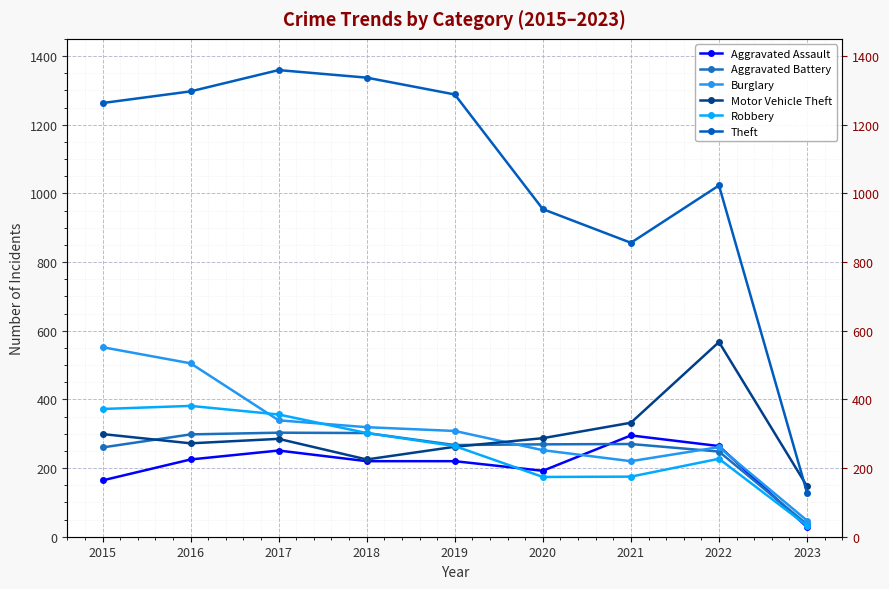

At 2023, list the series in order from smallest to largest.

Aggravated Assault, Robbery, Aggravated Battery, Burglary, Theft, Motor Vehicle Theft